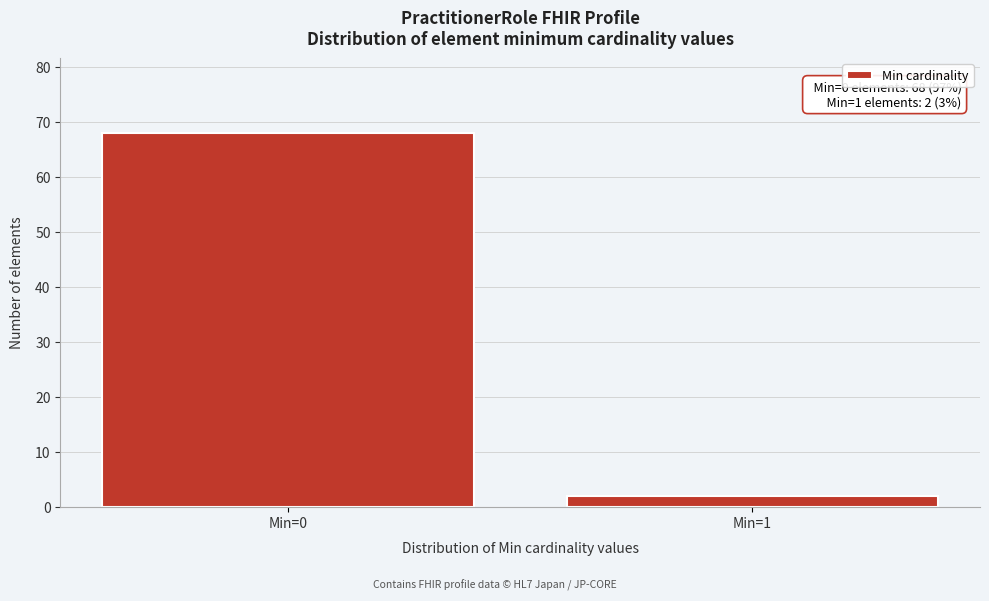

Reading right to left, list all the values displayed in this chart.

2	68